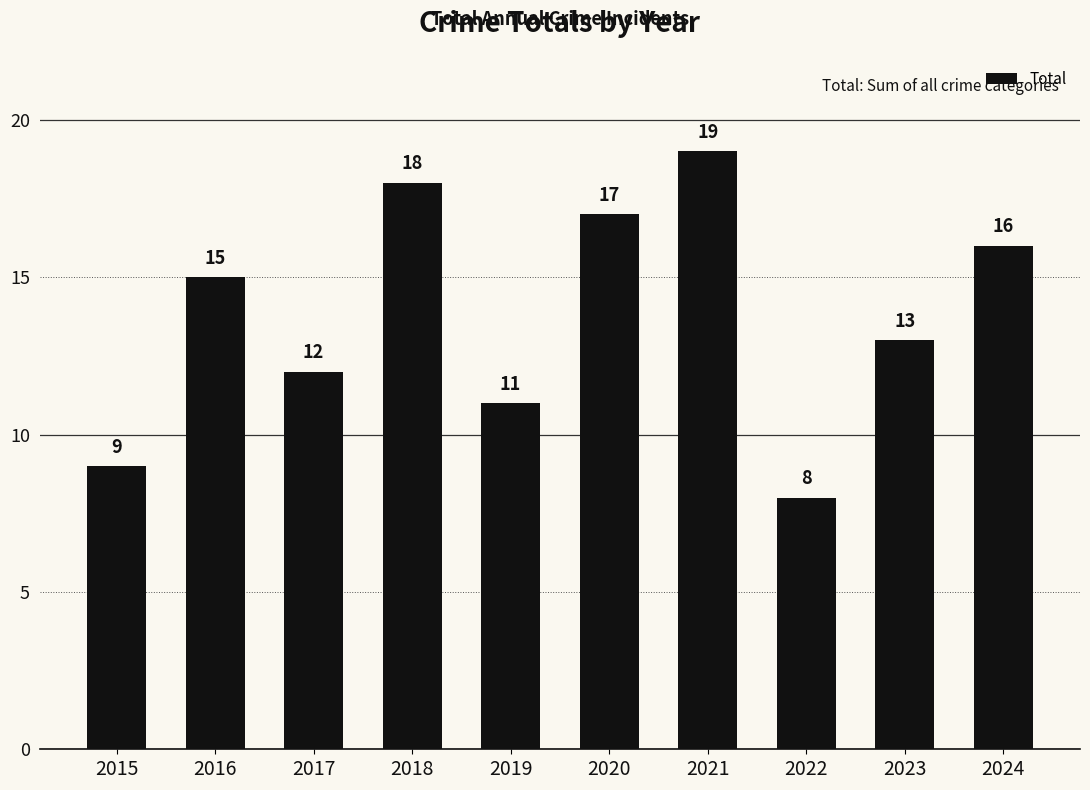

What is the sum of the values at 2019 and 2018?

29